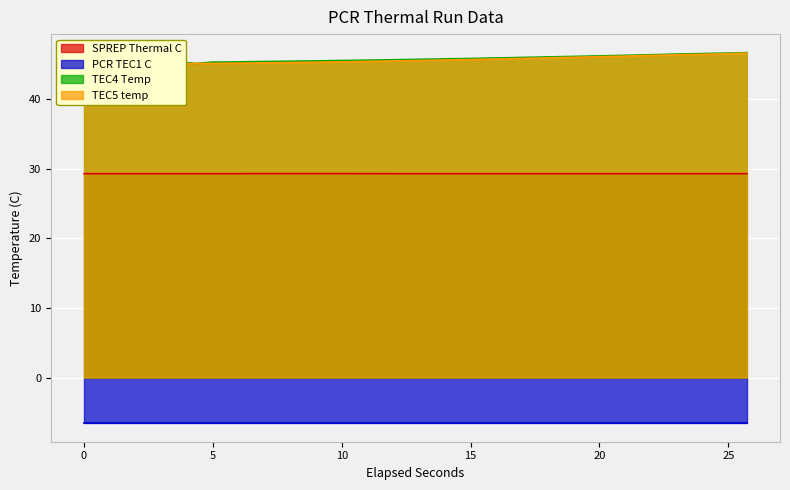

How many lines are shown in the chart?

3